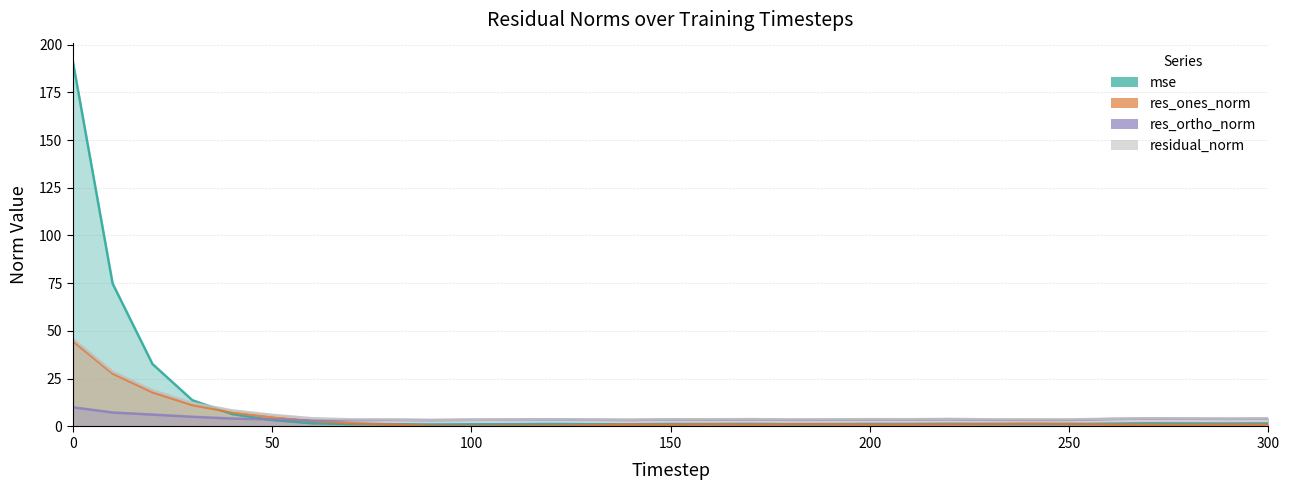

What are all the series names shown in the legend?

mse, res_ones_norm, res_ortho_norm, residual_norm